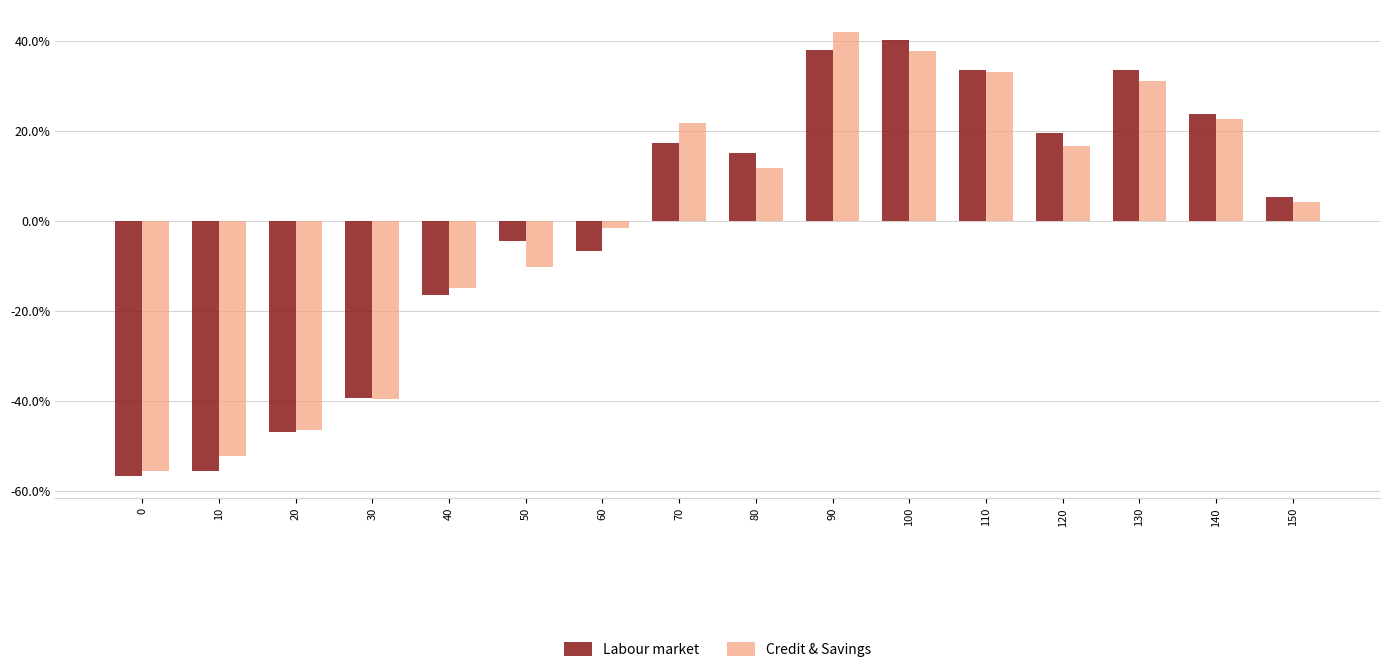

What is the difference between the highest and lowest values at 40?

1.6